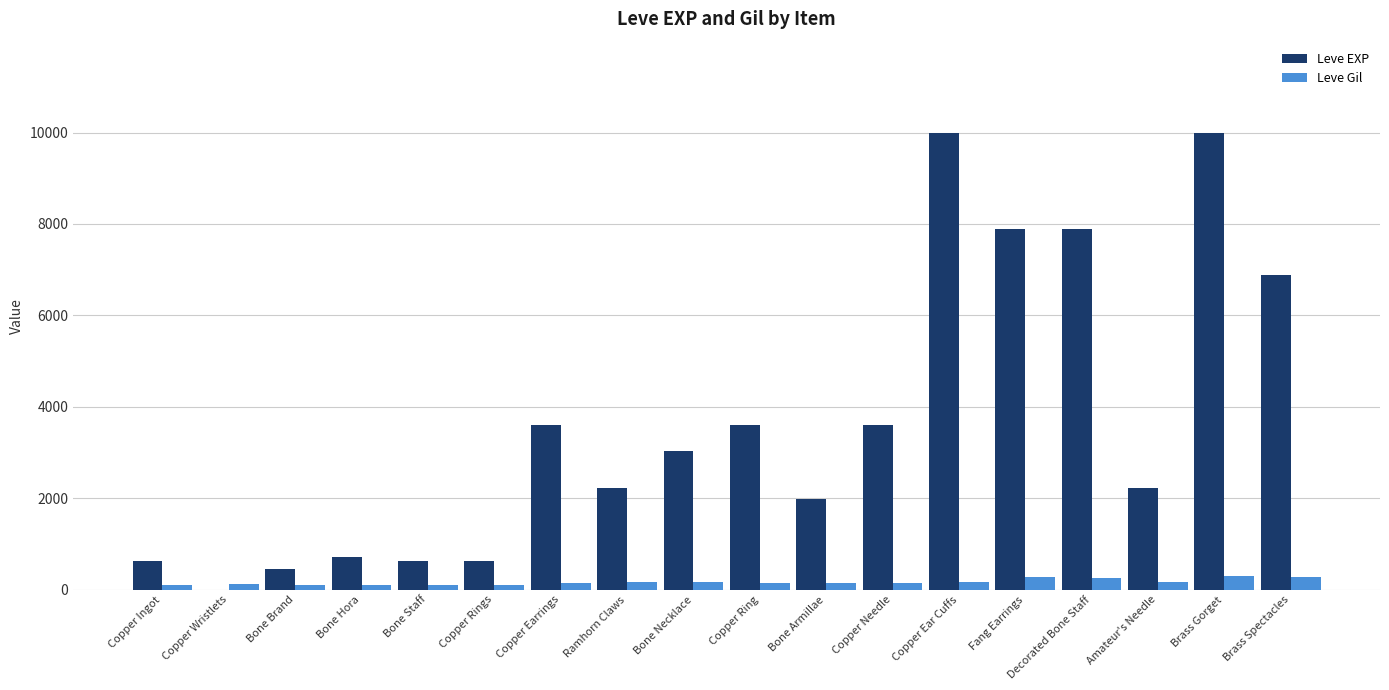

What is the total value across all series at Ramhorn Claws?

2400